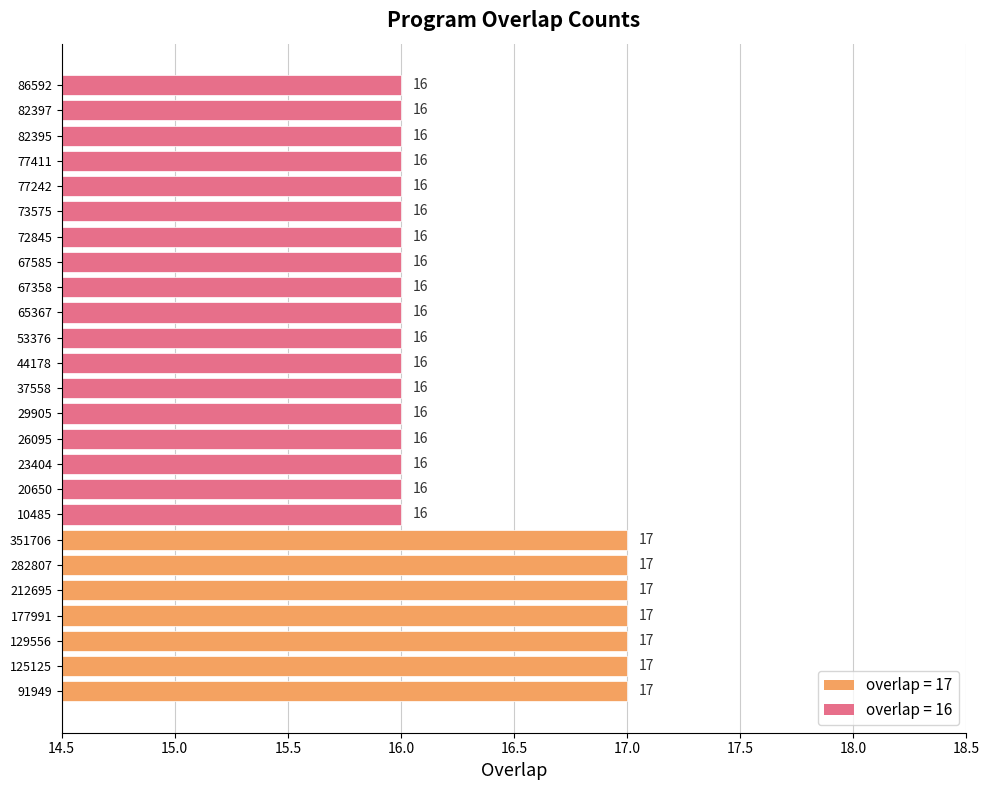

The value at 67585 is 16. True or false?

True